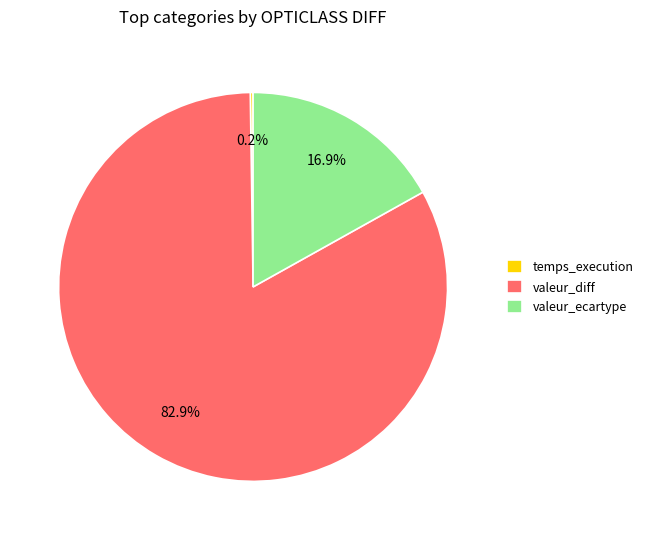

Does valeur_diff represent more than half of the total?

Yes